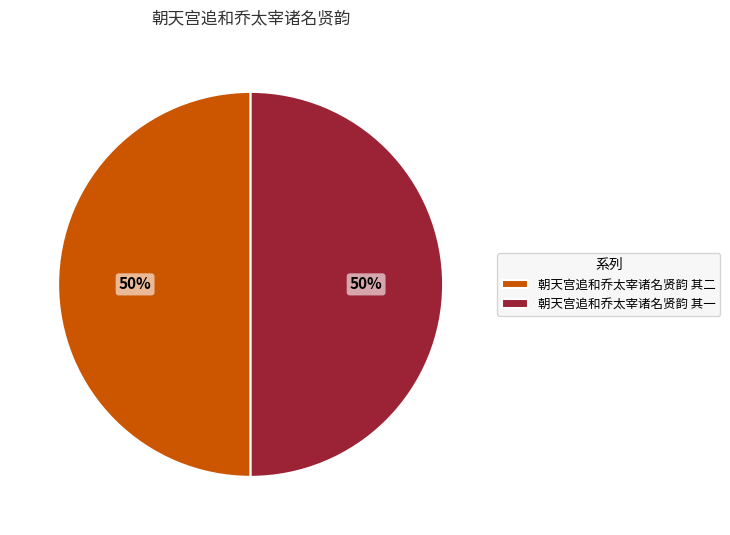

To the nearest percent, what is the average slice percentage?

50%